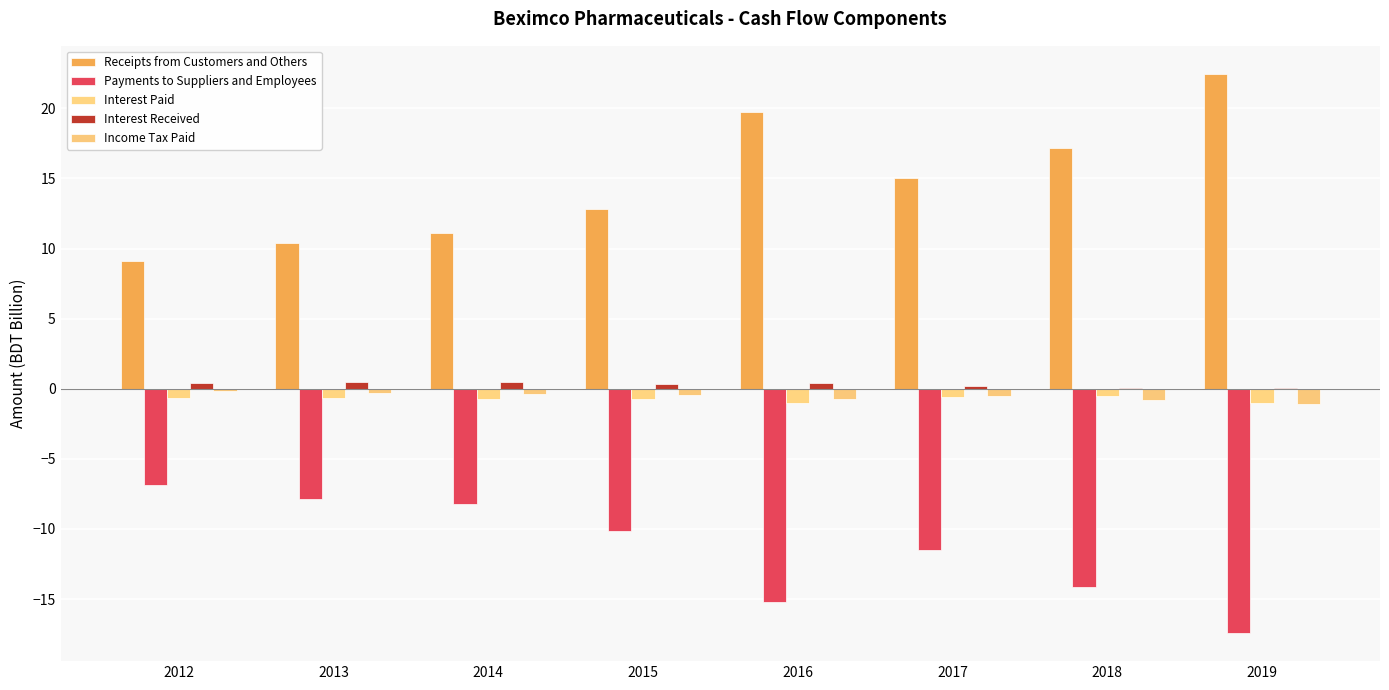

Which category has the lowest value in the Interest Paid series?

2019